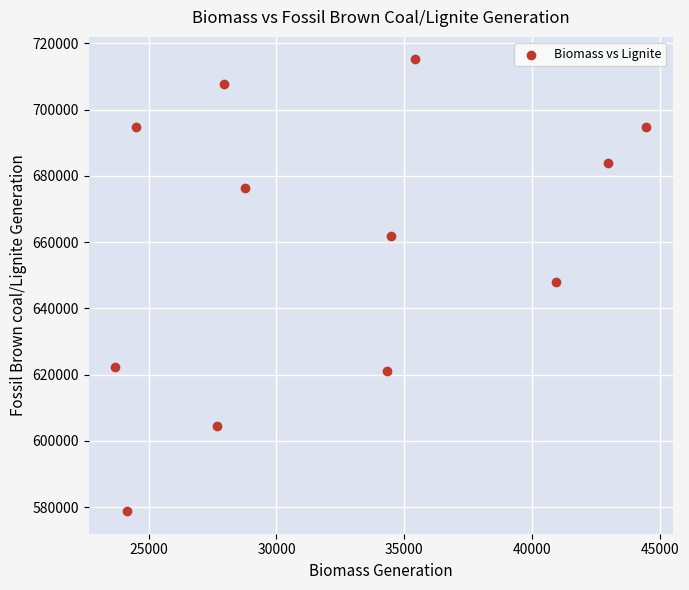

What is the range of X values (max minus min)?

20766.5